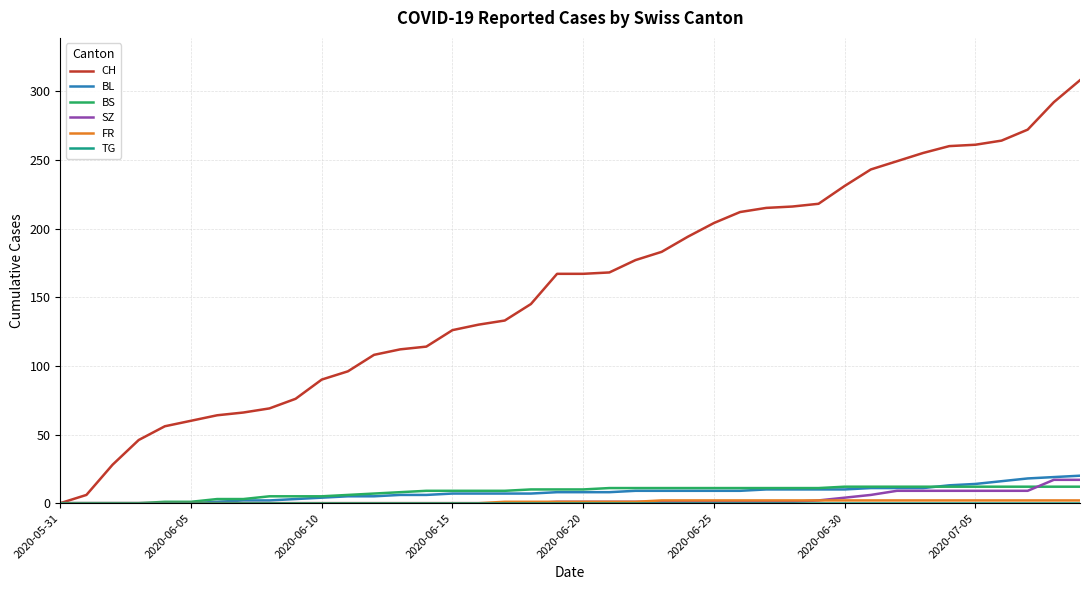

What is the highest value of the SZ series?

17